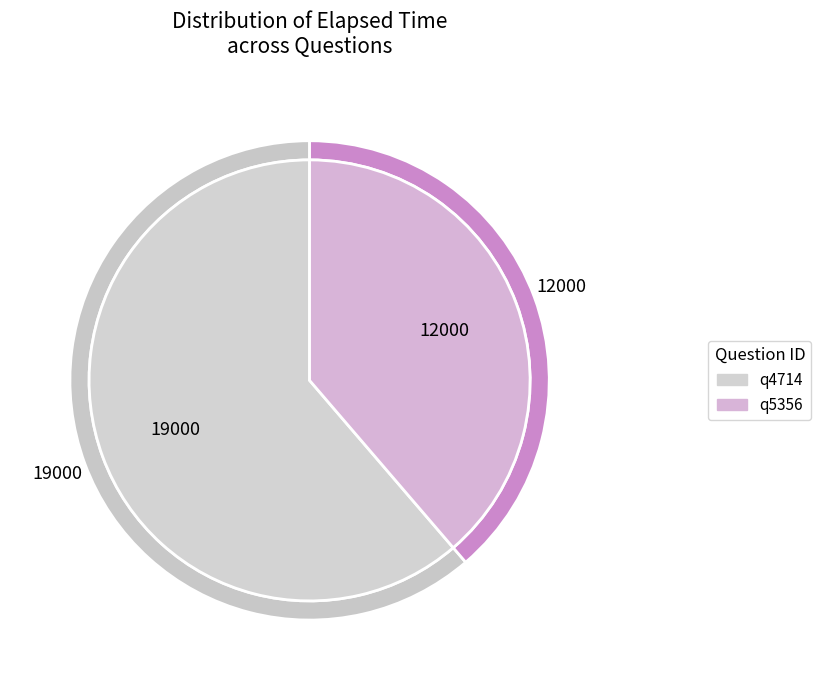

Combined, what portion of the pie is q5356 and q4714?

100.0%